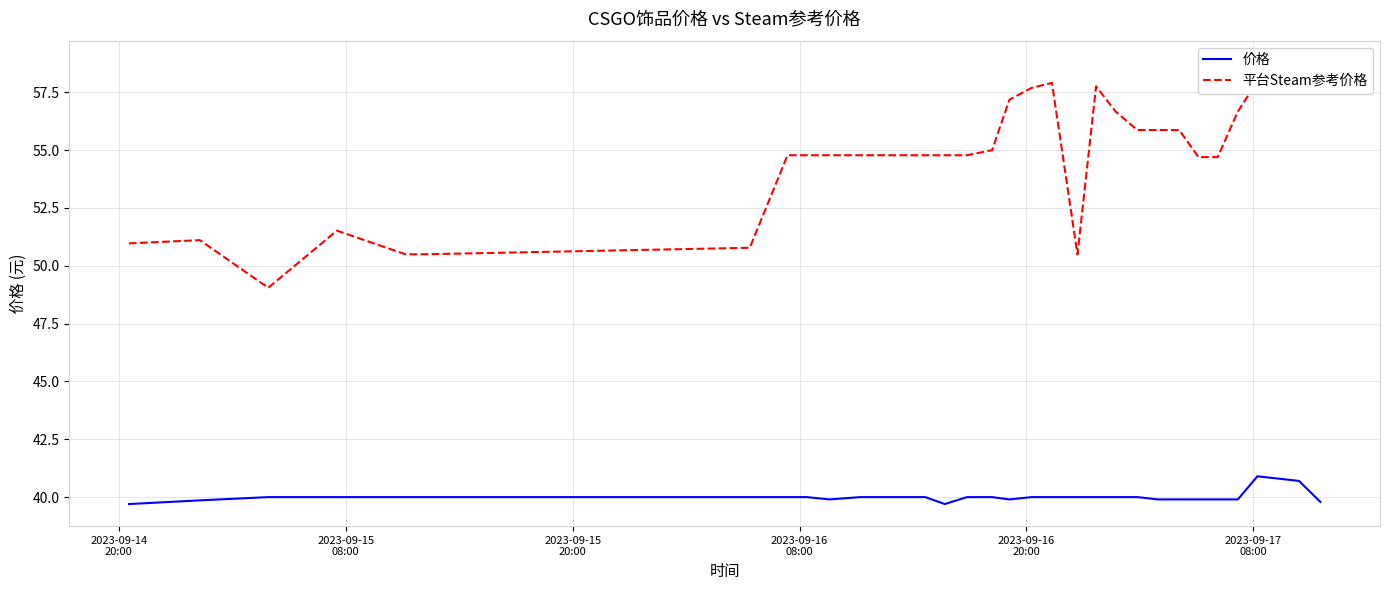

In 价格, how many points are higher than both neighbors (excluding endpoints)?

1